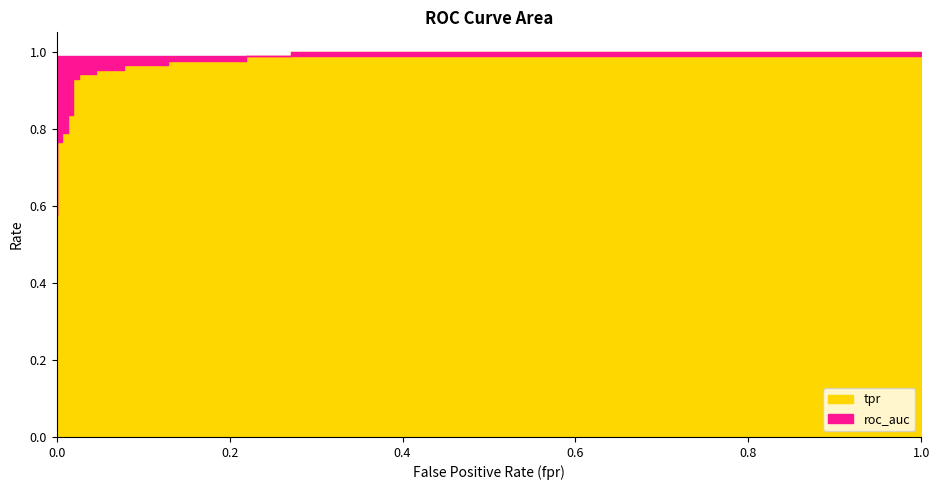

Rank the series by their average value, from highest to lowest.

roc_auc, tpr